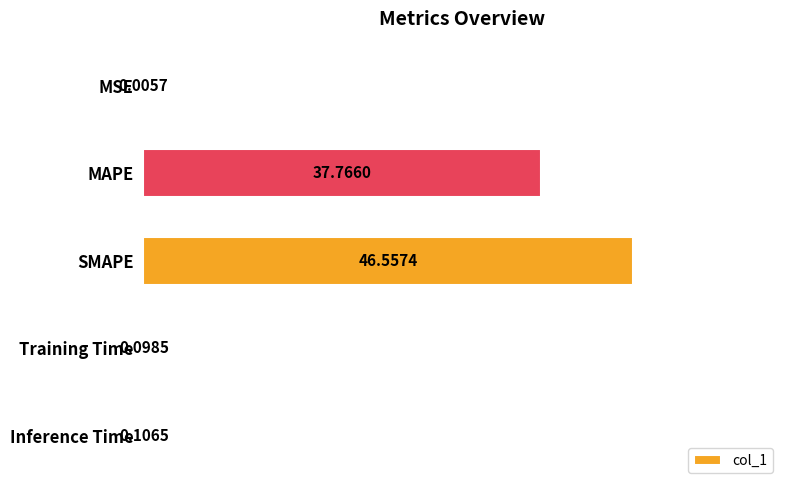

Count the number of categories in the chart.

5